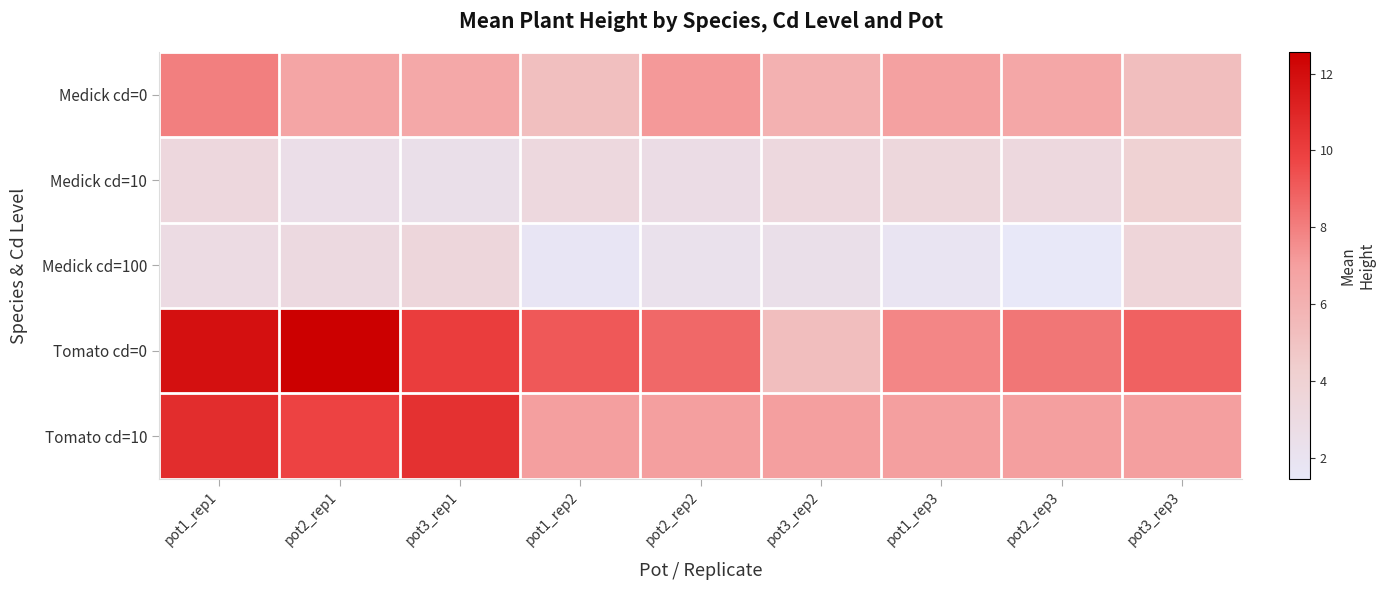

How many categories are shown in the chart?

9